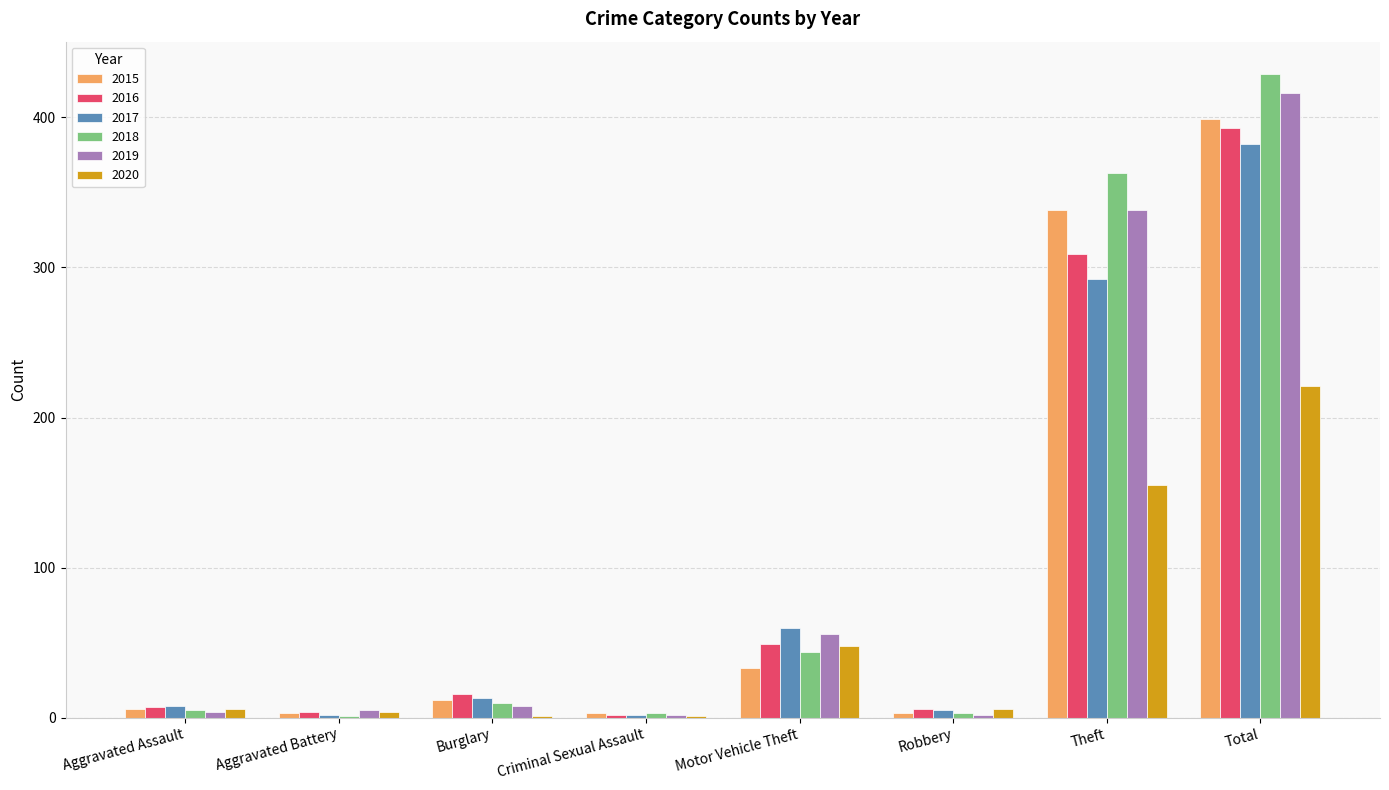

Read the 2016 value at Motor Vehicle Theft.

49